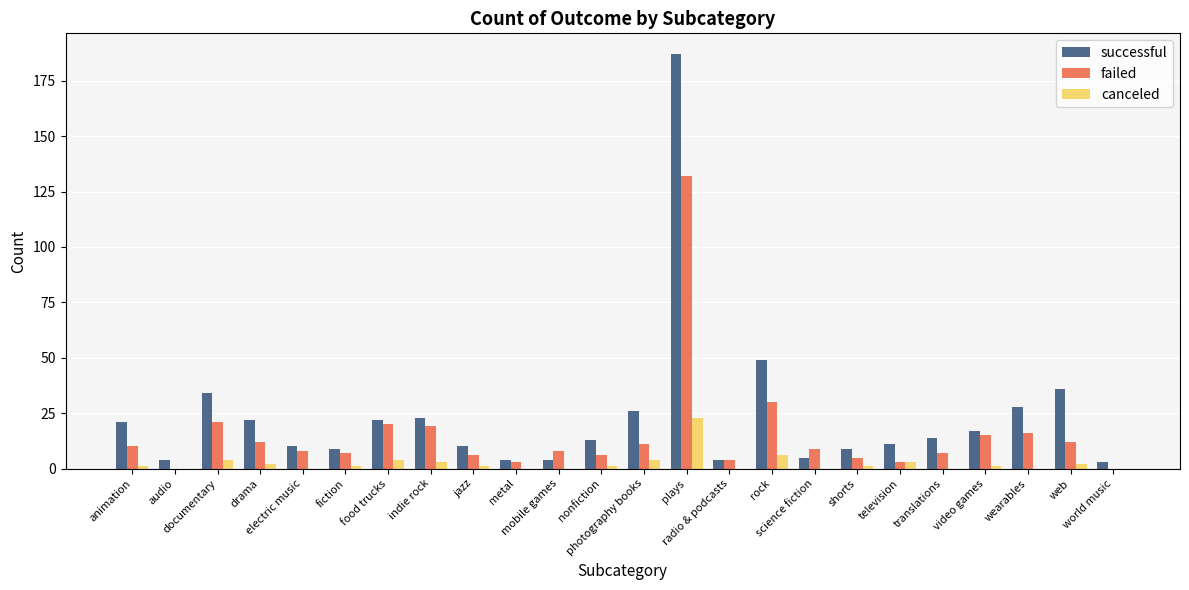

Reading right to left, transcribe all the data shown in this chart.

successful: 3	36	28	17	14	11	9	5	49	4	187	26	13	4	4	10	23	22	9	10	22	34	4	21
failed: 0	12	16	15	7	3	5	9	30	4	132	11	6	8	3	6	19	20	7	8	12	21	0	10
canceled: 0	2	0	1	0	3	1	0	6	0	23	4	1	0	0	1	3	4	1	0	2	4	0	1